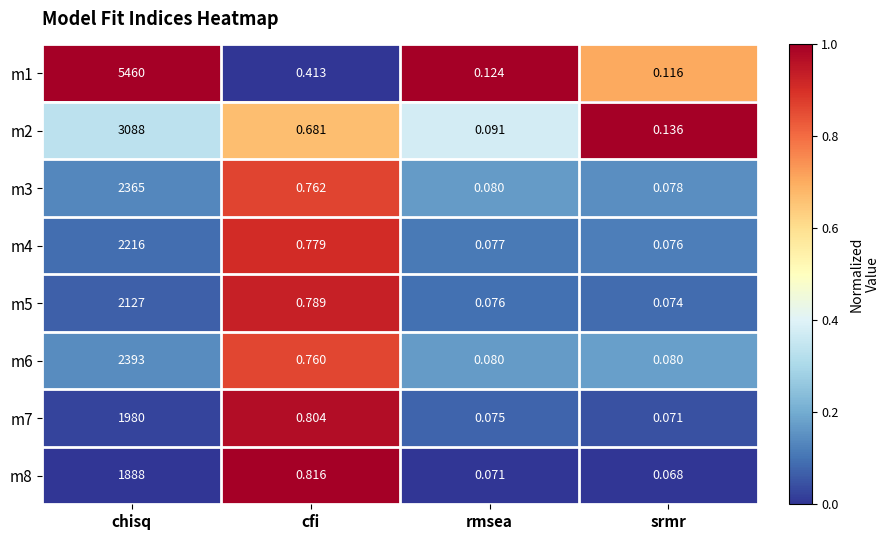

Rank the categories by m1 value from lowest to highest.

srmr, rmsea, cfi, chisq